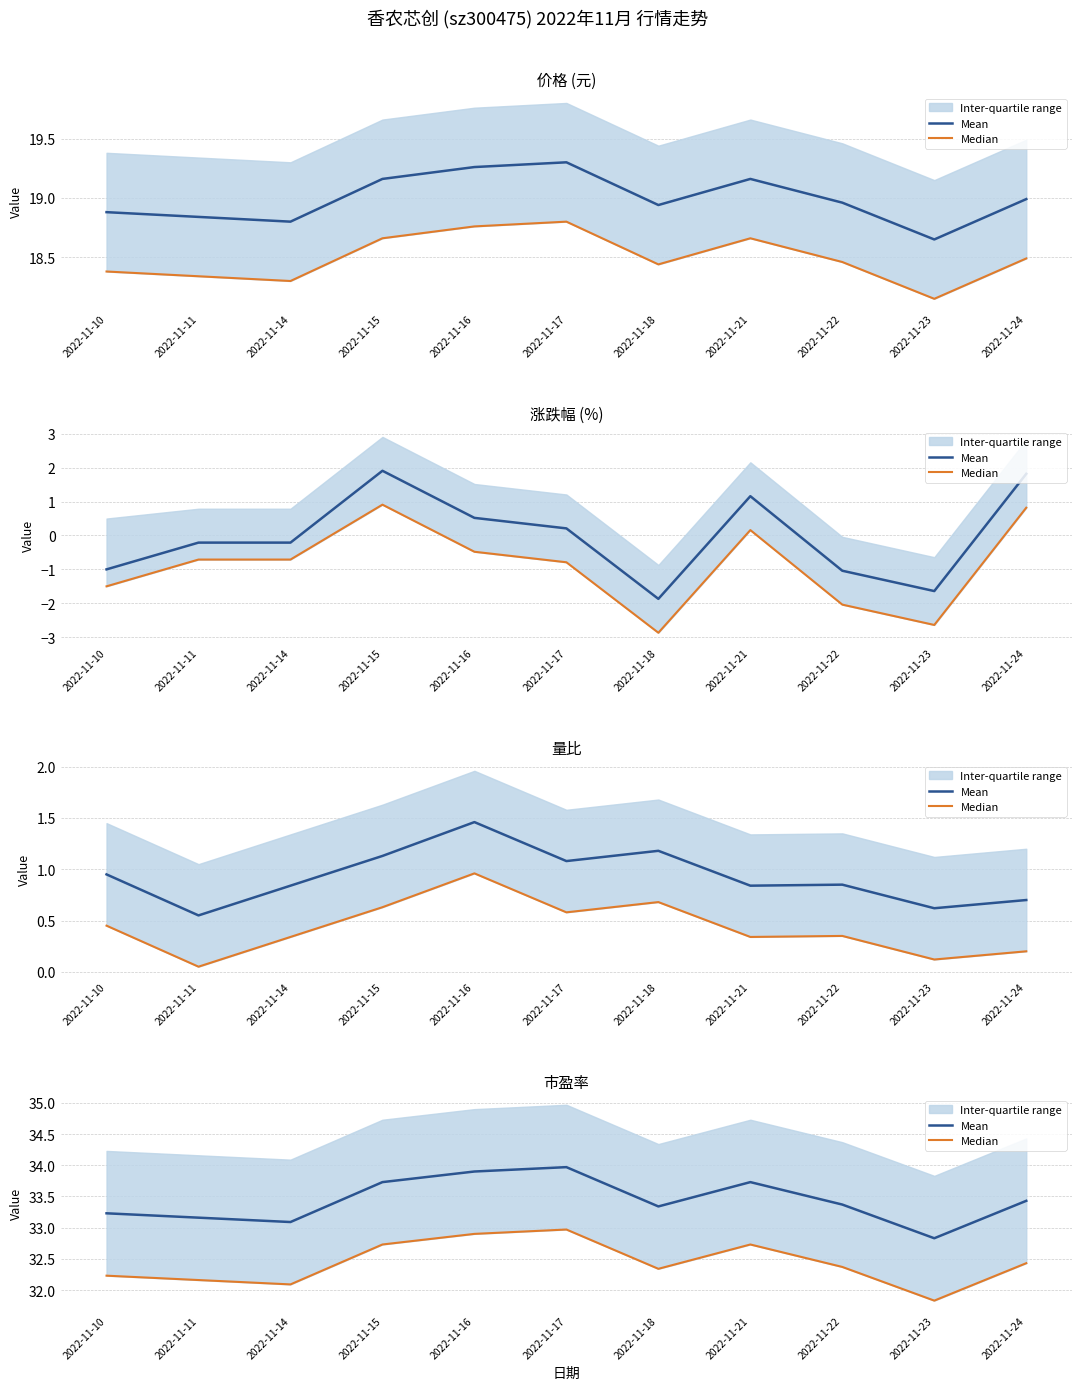

True or false: Median and Mean cross at least once.

False